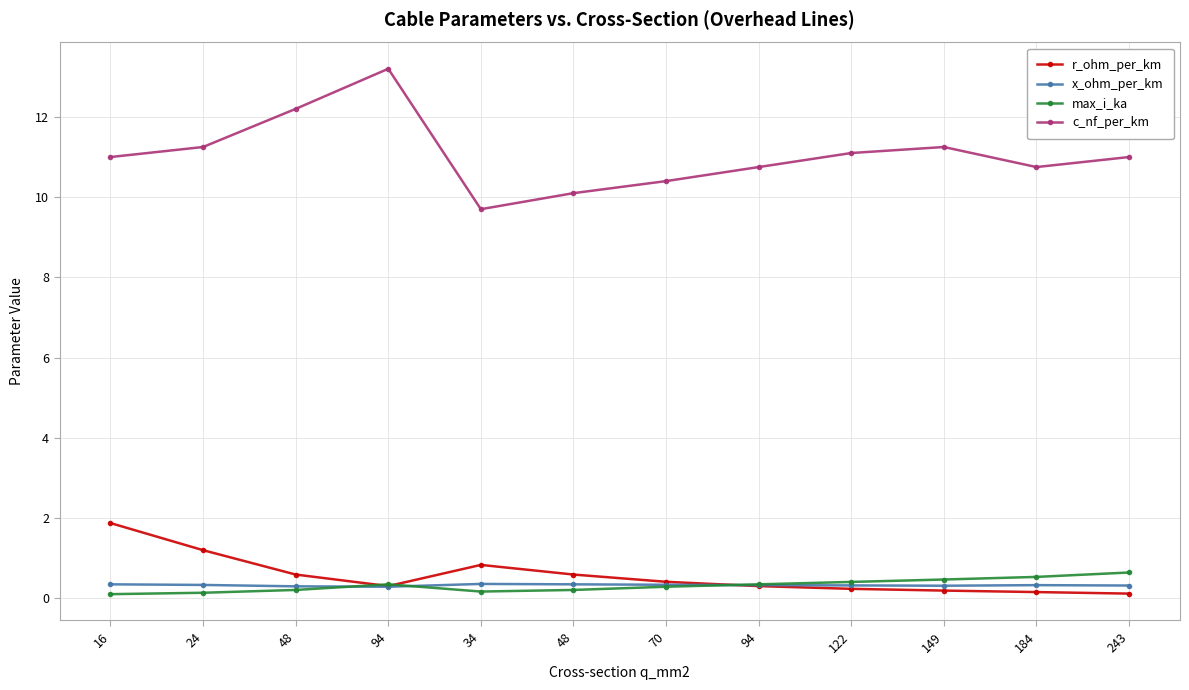

Rank the categories by x_ohm_per_km value from lowest to highest.

94, 48, 149, 243, 122, 94, 184, 24, 70, 16, 48, 34